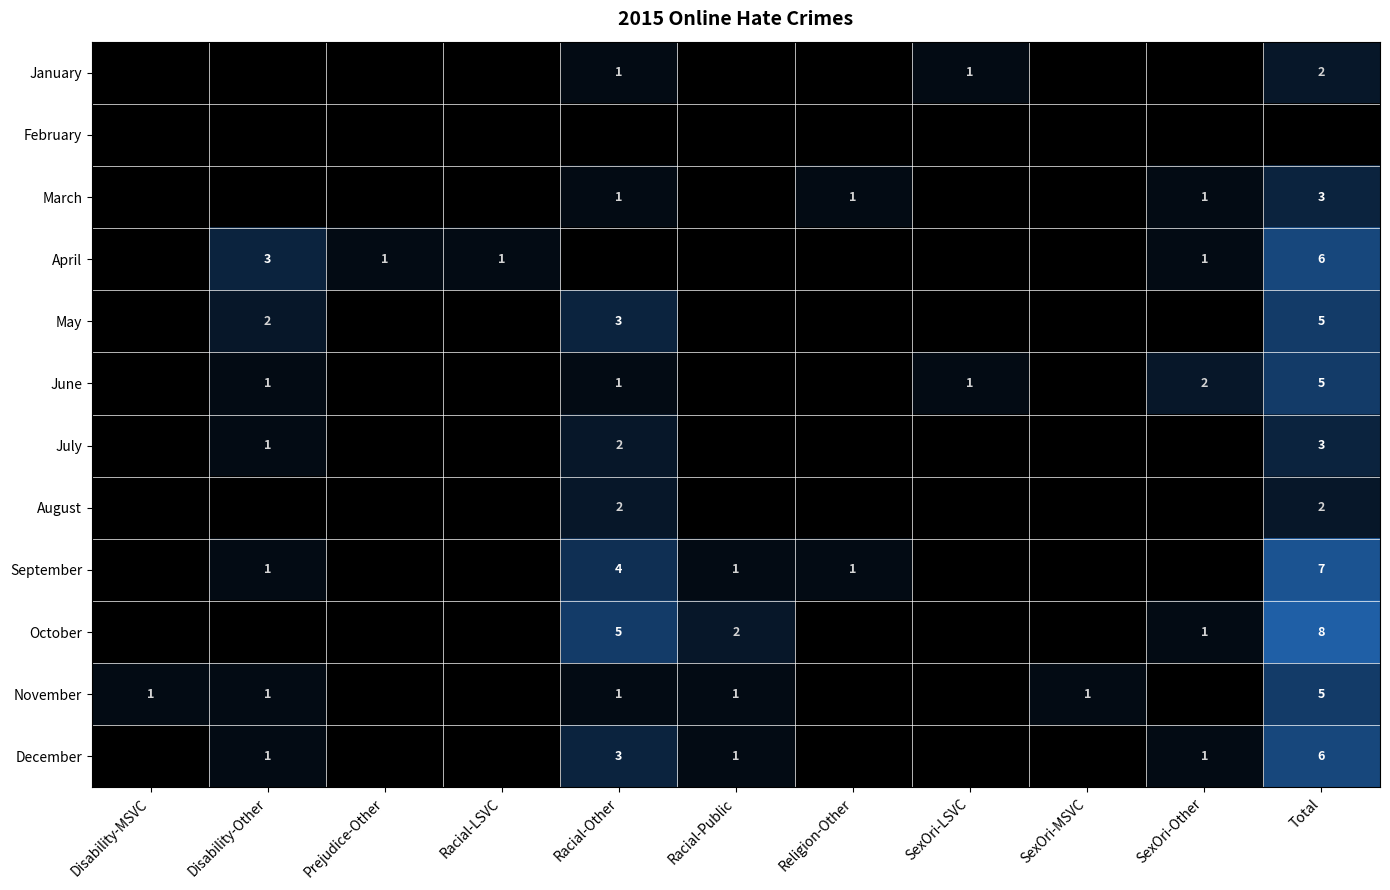

True or false: July has a value of 0 at Racial-Other.

False